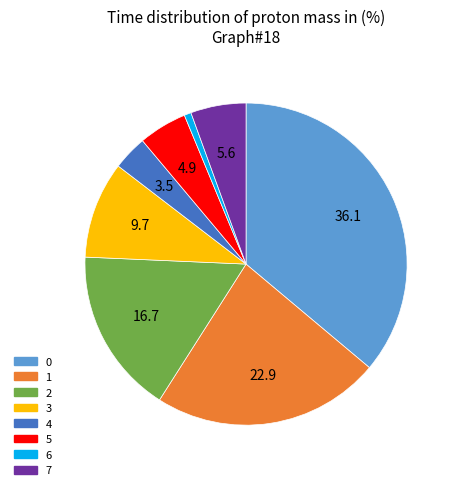

What is the smallest slice in the pie chart?

6